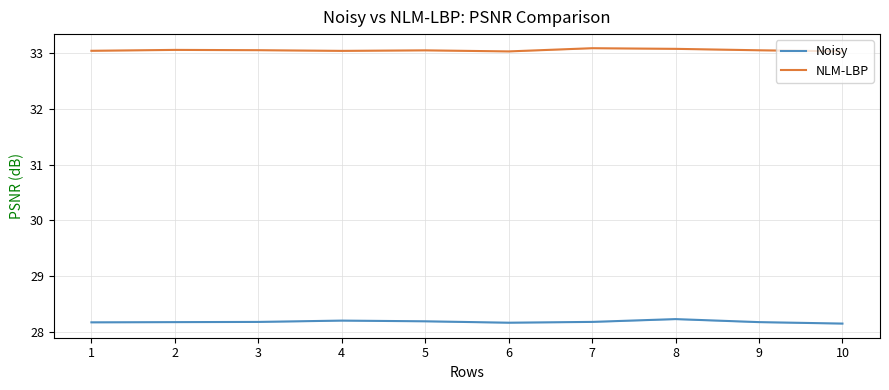

At which category is the sum across all series the highest?

8